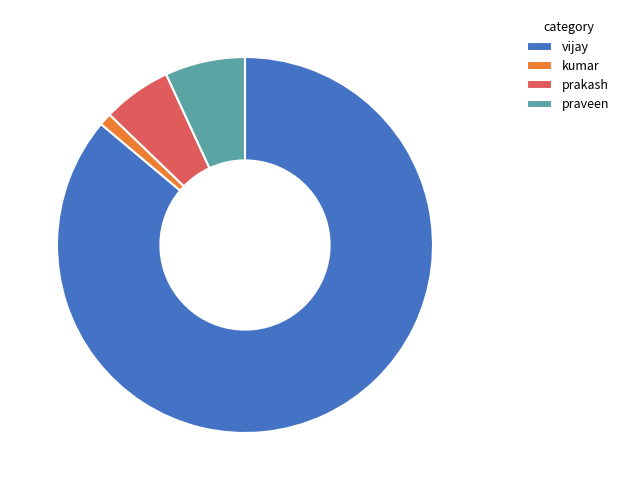

True or false: praveen accounts for 21% of the total.

False